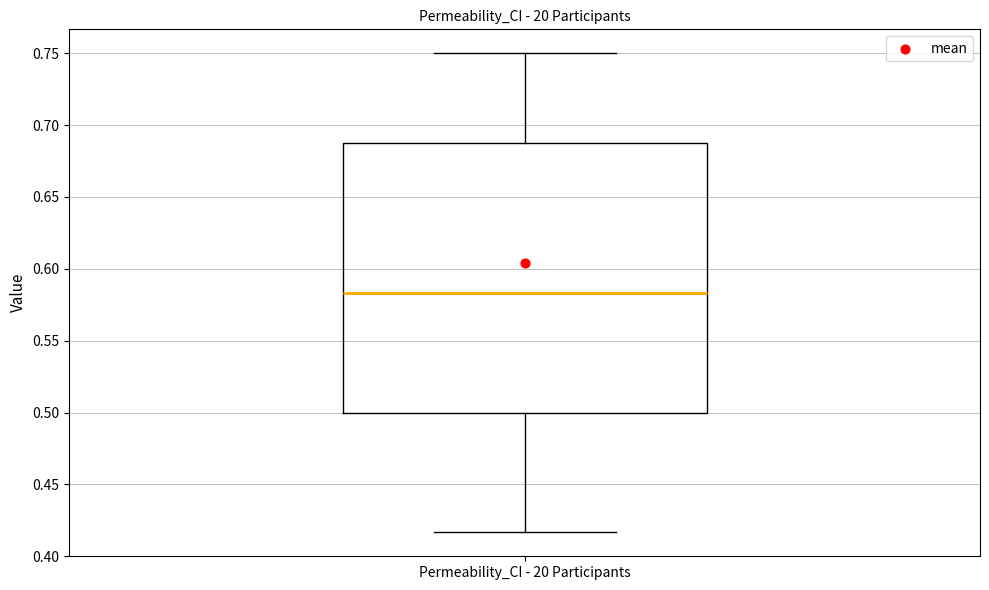

Read this box plot against the y-axis: the position of the median line, the range covered by the box, and the ends of both whiskers. The values are not printed on the chart, so give them approximately, as read against the axis.

median 0.585, box 0.500 to 0.690, whiskers 0.415 to 0.750